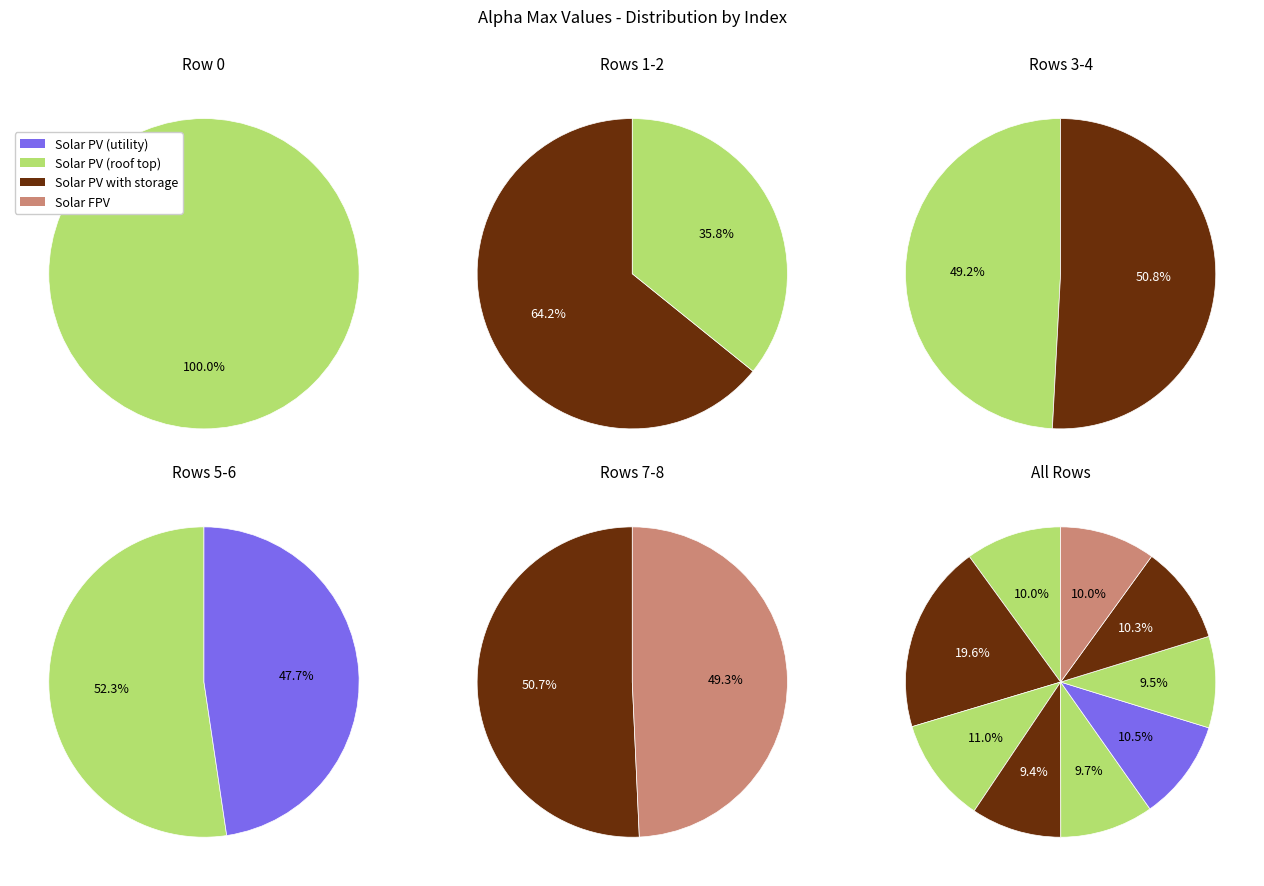

To the nearest percent, what is the difference between the largest and smallest slice percentages?

10%